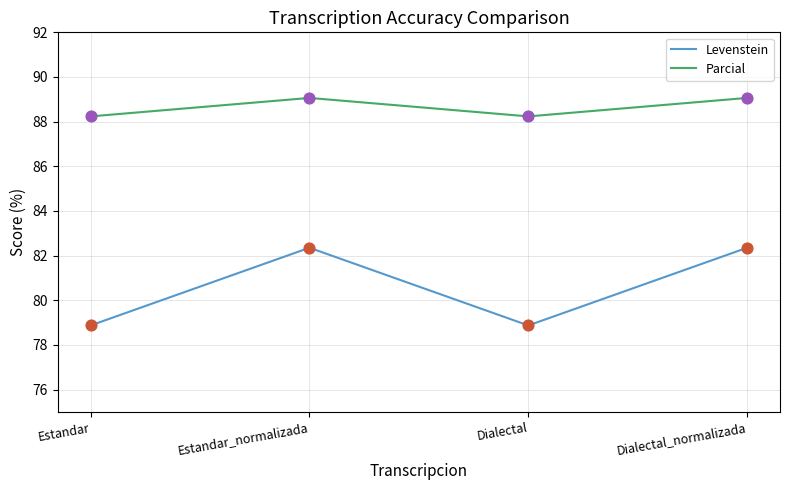

Is the value of Parcial at Dialectal greater than the value of Levenstein at Dialectal?

Yes